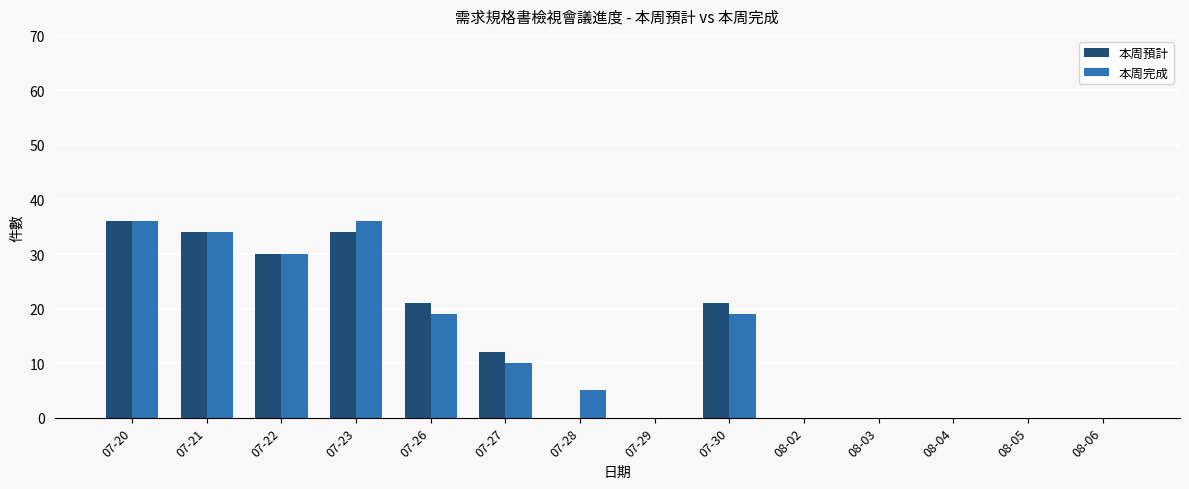

What is the greatest value displayed?

36